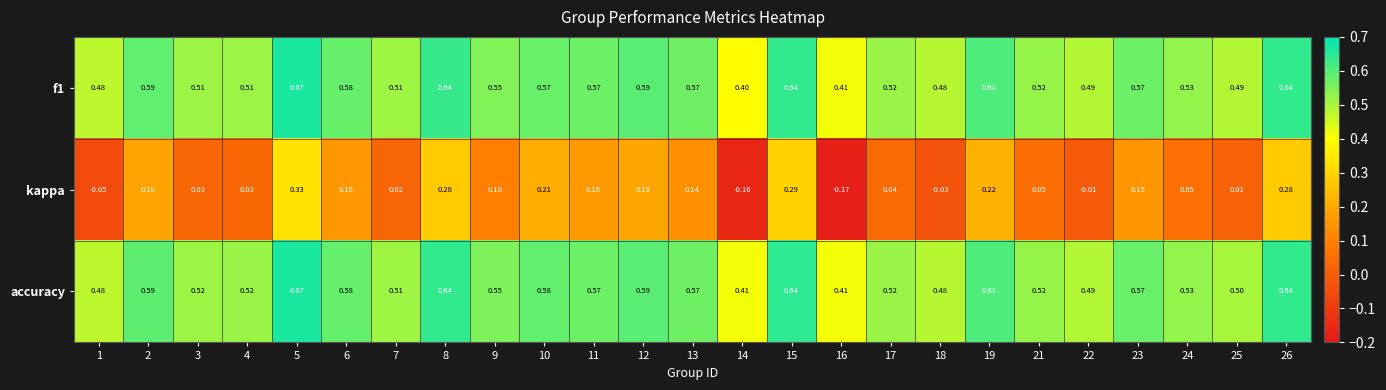

Which series has the largest range (max minus min)?

kappa